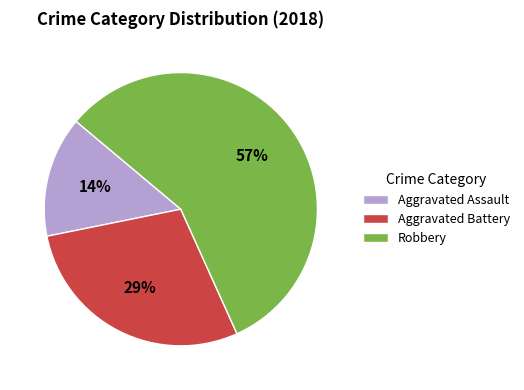

How many slices are in this pie chart?

3